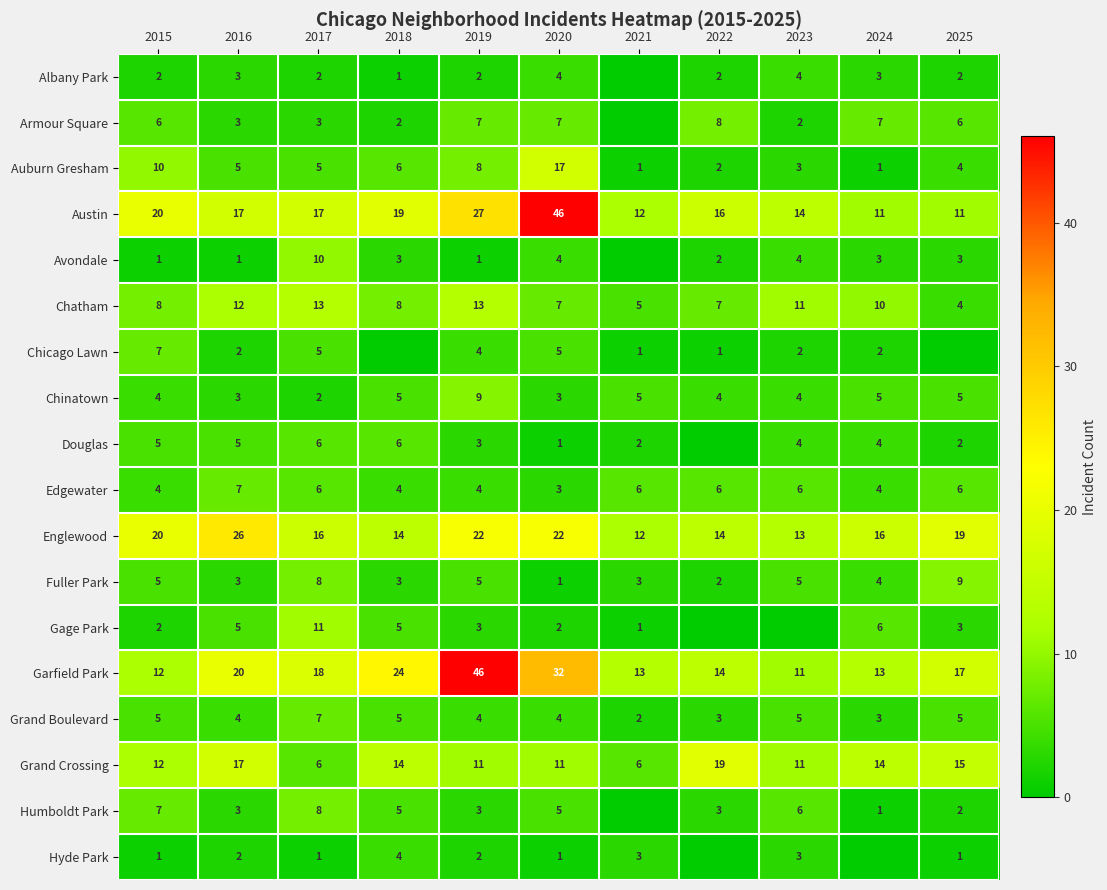

Is it true that Edgewater equals 8 at 2022?

False